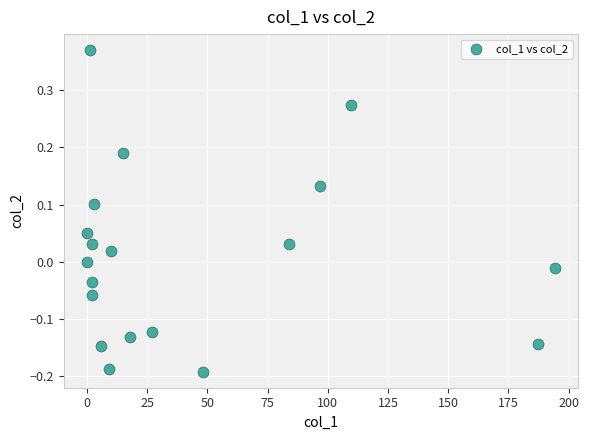

What is the range of X values (max minus min)?

194.3